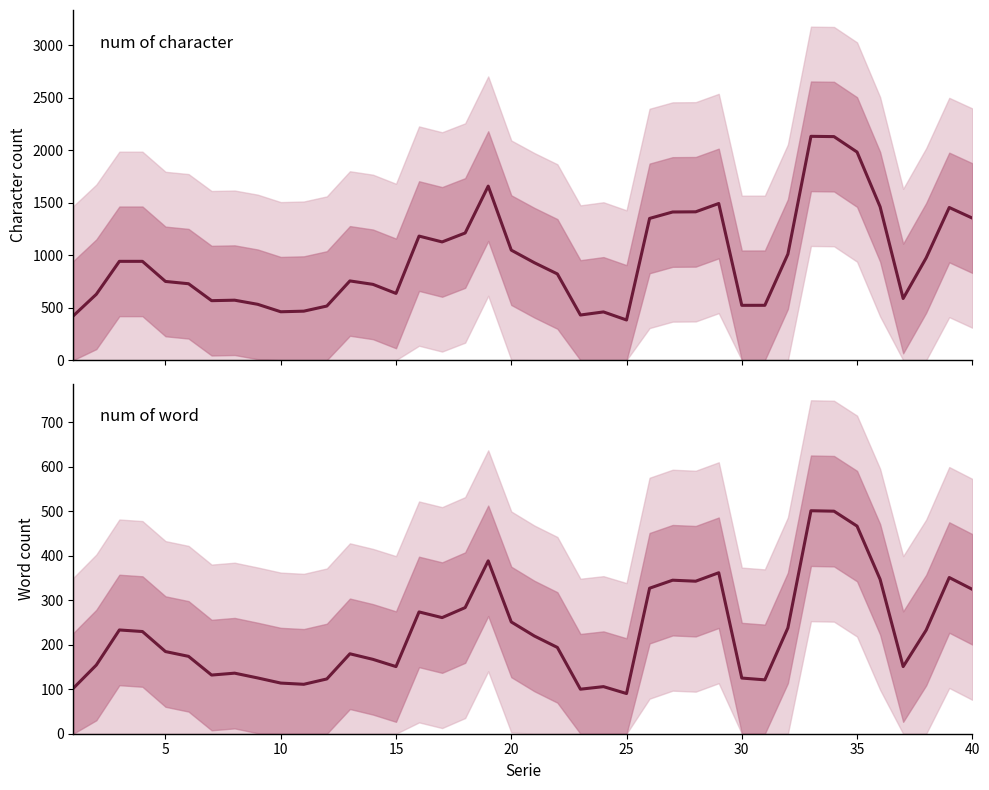

Reading right to left, list all the values displayed in this chart.

num of character: 1352.8	1453.5	974.2	587.0	1460.5	1981.8	2128.8	2131.5	1009.8	522.0	521.8	1491.8	1412.5	1410.8	1349.5	382.2	459.0	429.5	820.8	928.0	1047.5	1657.2	1210.8	1125.8	1181.2	635.2	721.5	754.2	515.0	466.2	460.5	531.5	570.8	566.2	727.5	749.2	940.8	940.8	627.2	421.2
num of word: 324.2	350.8	232.8	150.8	346.8	466.2	499.8	500.8	237.8	121.0	125.0	361.5	342.5	344.8	326.8	90.2	105.8	100.0	193.8	219.5	251.0	388.2	283.2	260.8	273.5	150.8	167.0	179.5	123.0	111.0	113.8	125.2	136.0	131.8	173.8	184.5	229.5	233.0	154.2	102.0